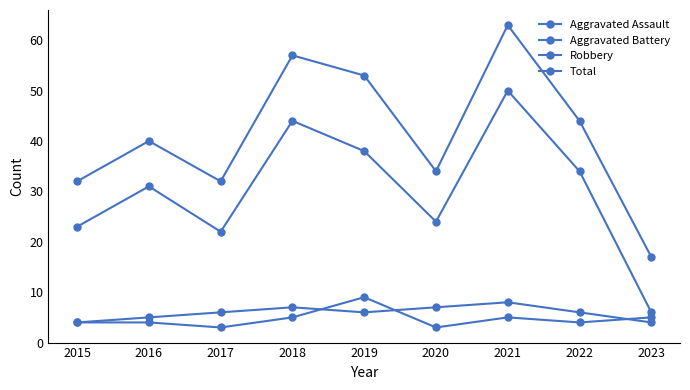

What is the approximate value of Aggravated Assault at 2023?

5